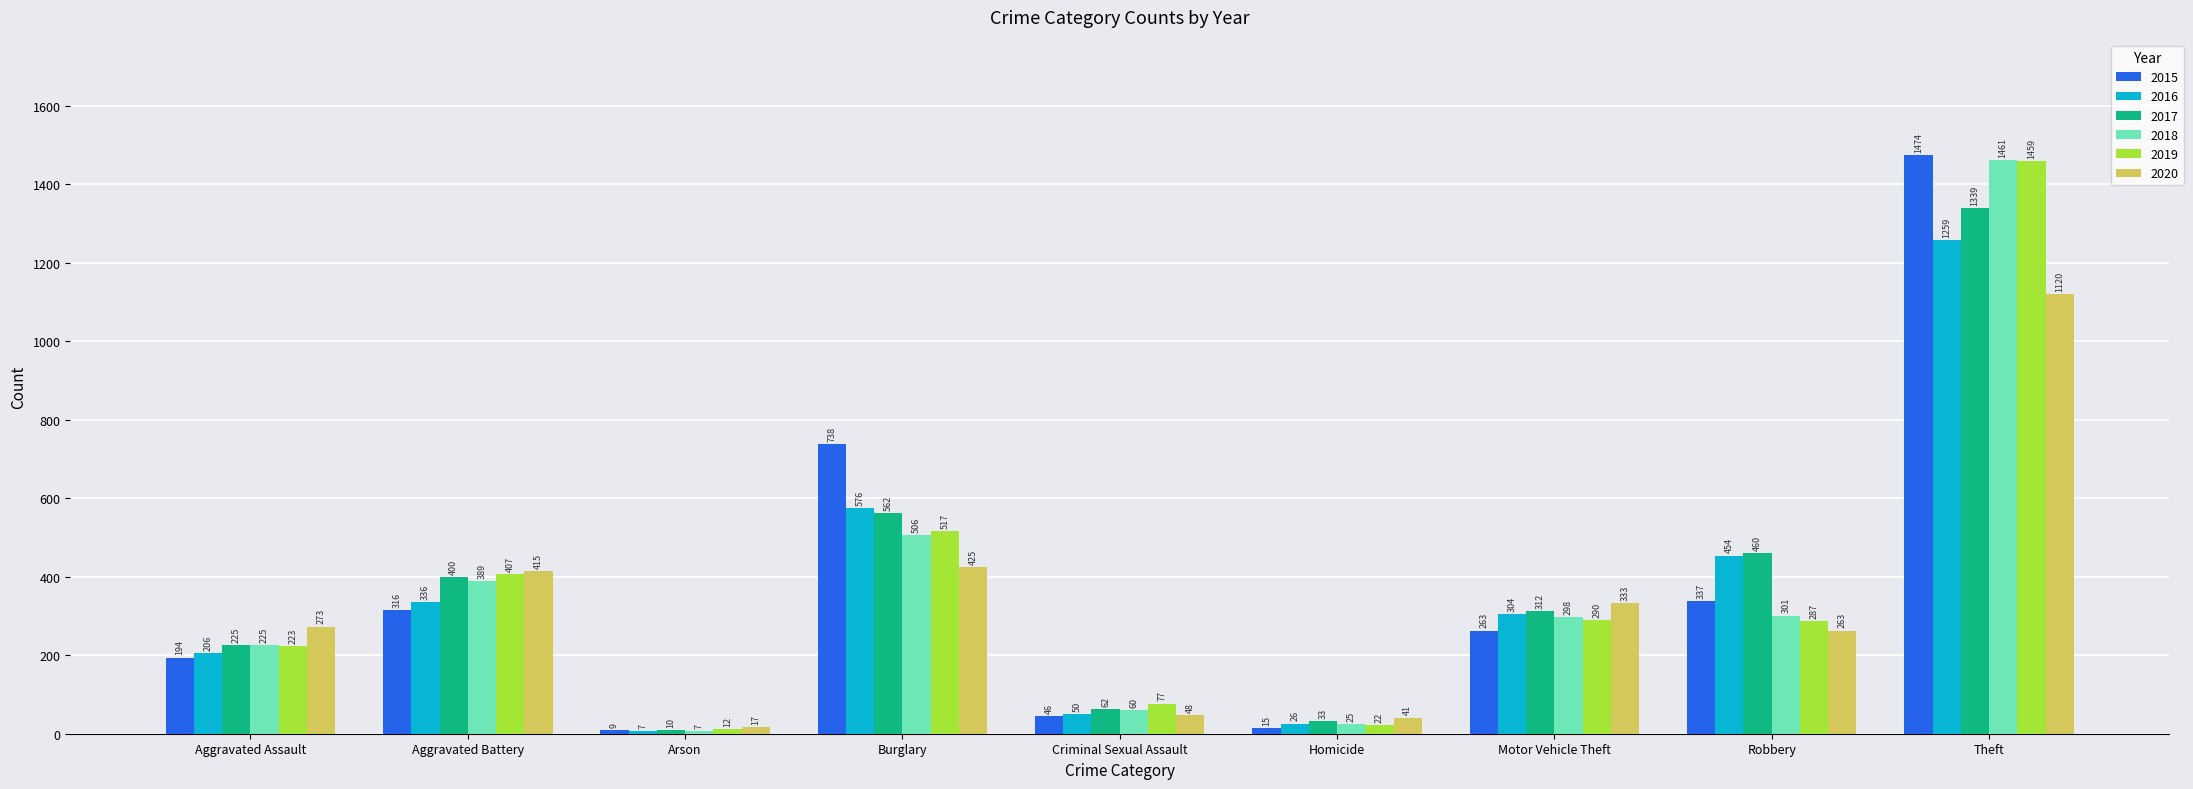

Reading right to left, transcribe all the data shown in this chart.

2015: 1474	337	263	15	46	738	9	316	194
2016: 1259	454	304	26	50	576	7	336	206
2017: 1339	460	312	33	62	562	10	400	225
2018: 1461	301	298	25	60	506	7	389	225
2019: 1459	287	290	22	77	517	12	407	223
2020: 1120	263	333	41	48	425	17	415	273